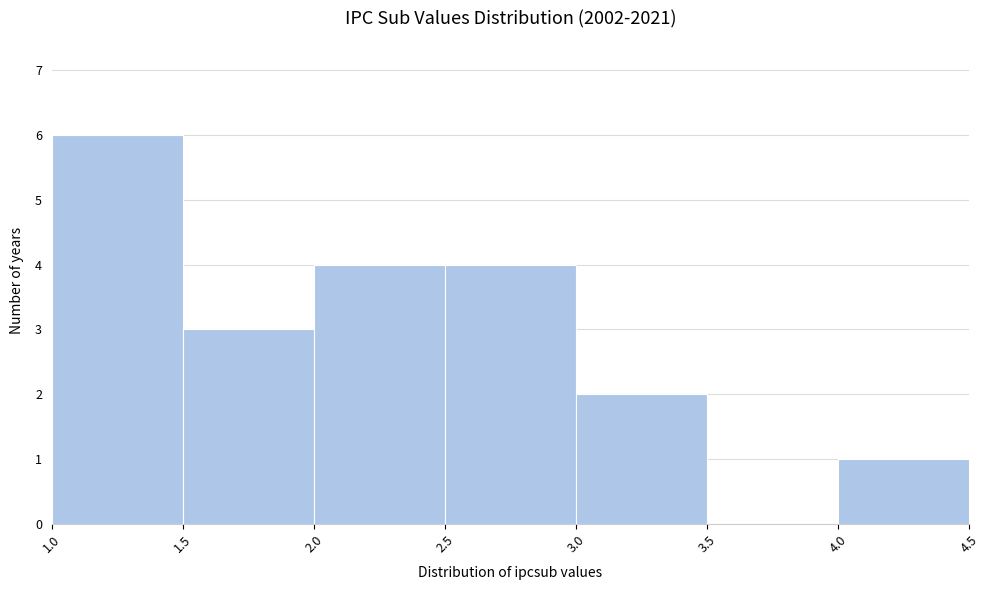

Reading left to right, list every bar in this chart as the range it spans on the x-axis followed by its height. The values are not printed on the chart, so give them approximately, as read against the axis.

1.0 to 1.5: 6
1.5 to 2.0: 3
2.0 to 2.5: 4
2.5 to 3.0: 4
3.0 to 3.5: 2
3.5 to 4.0: 0
4.0 to 4.5: 1